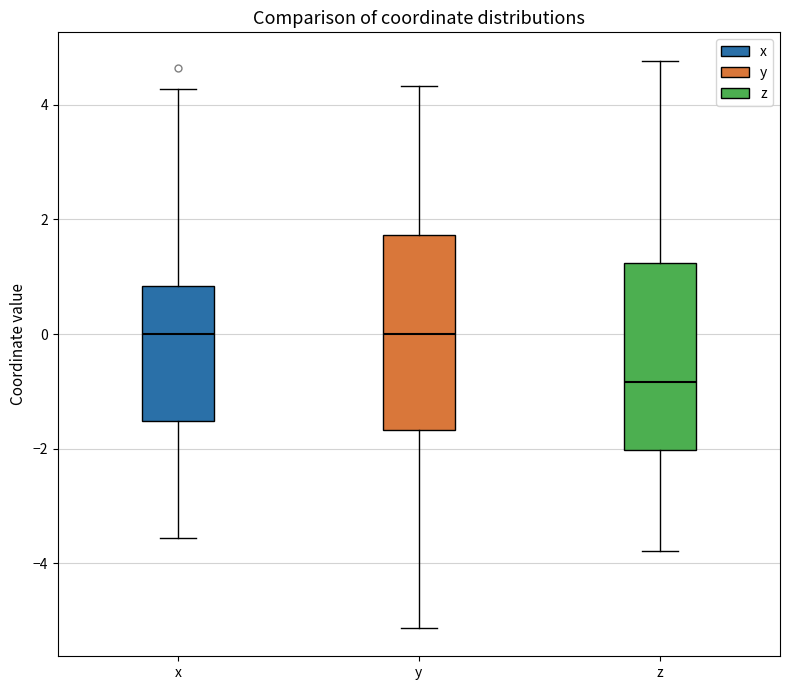

Reading left to right, transcribe this box plot: for each box, give where its median line is, the range the box spans, and where its two whiskers end, as read against the y-axis. The values are not printed on the chart, so give them approximately, as read against the axis.

x: median 0.0, box -1.6 to 0.8, whiskers -3.6 to 4.2
y: median 0.0, box -1.6 to 1.8, whiskers -5.2 to 4.4
z: median -0.8, box -2.0 to 1.2, whiskers -3.8 to 4.8